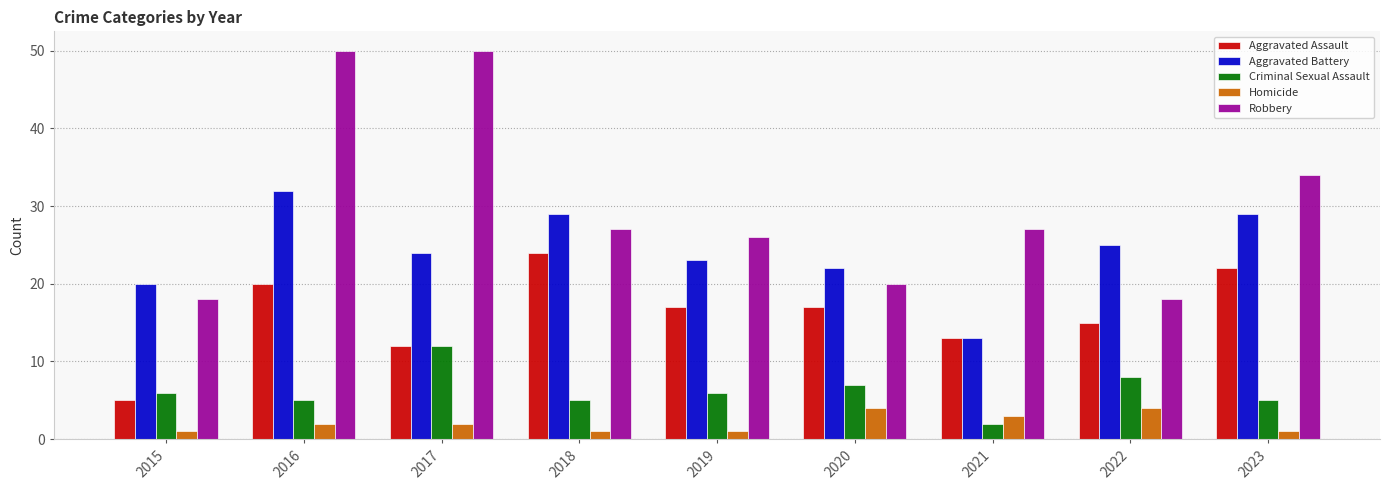

At how many categories does at least one series exceed 28?

4